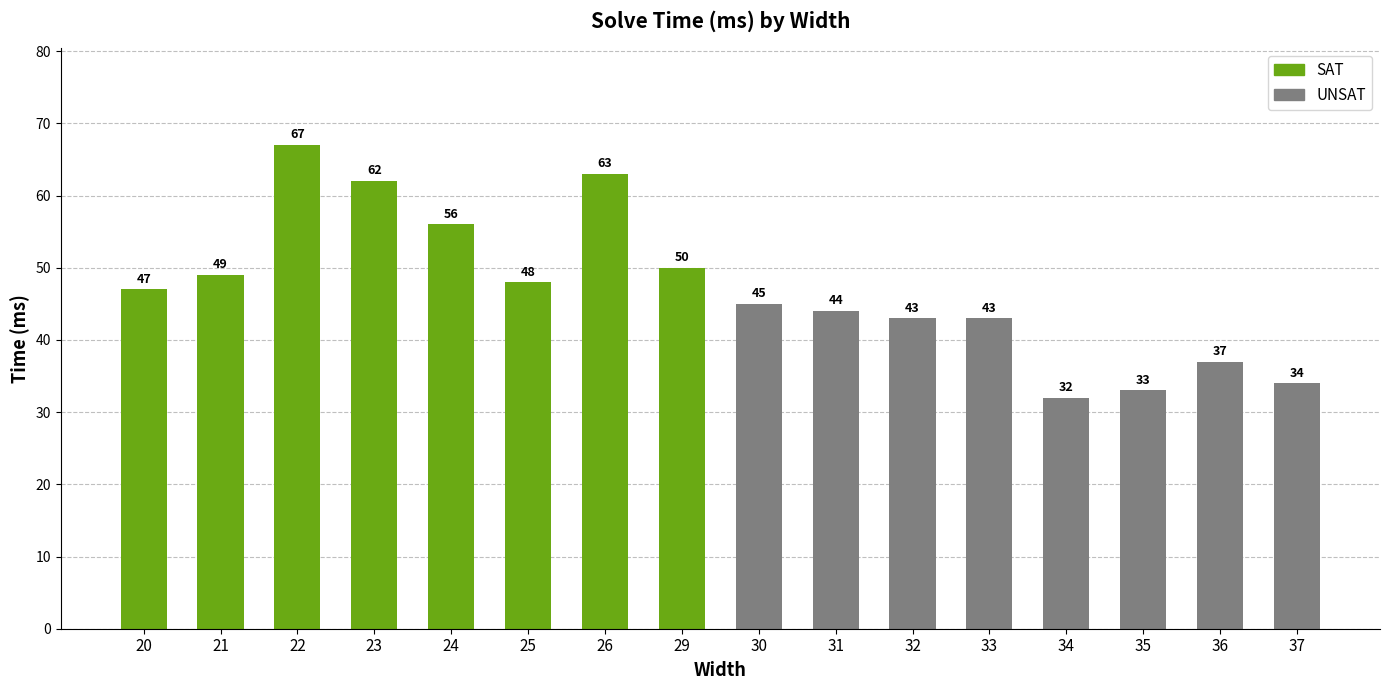

How many categories are shown in the chart?

16